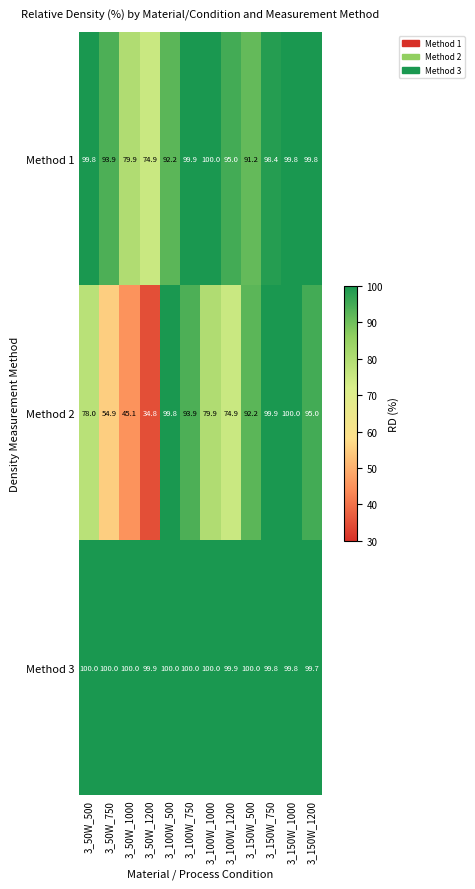

Which series changed the most between 3_50W_500 and 3_50W_1000?

Method 2